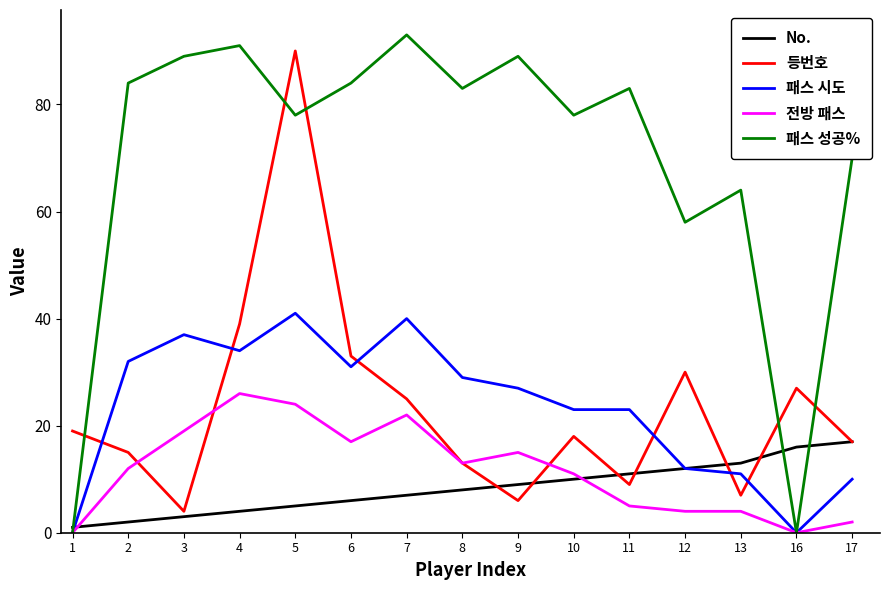

Reading left to right, transcribe all the data shown in this chart.

No.: 1	2	3	4	5	6	7	8	9	10	11	12	13	16	17
등번호: 19	15	4	39	90	33	25	13	6	18	9	30	7	27	17
패스 시도: 0	32	37	34	41	31	40	29	27	23	23	12	11	0	10
전방 패스: 0	12	19	26	24	17	22	13	15	11	5	4	4	0	2
패스 성공%: 0	84	89	91	78	84	93	83	89	78	83	58	64	0	70